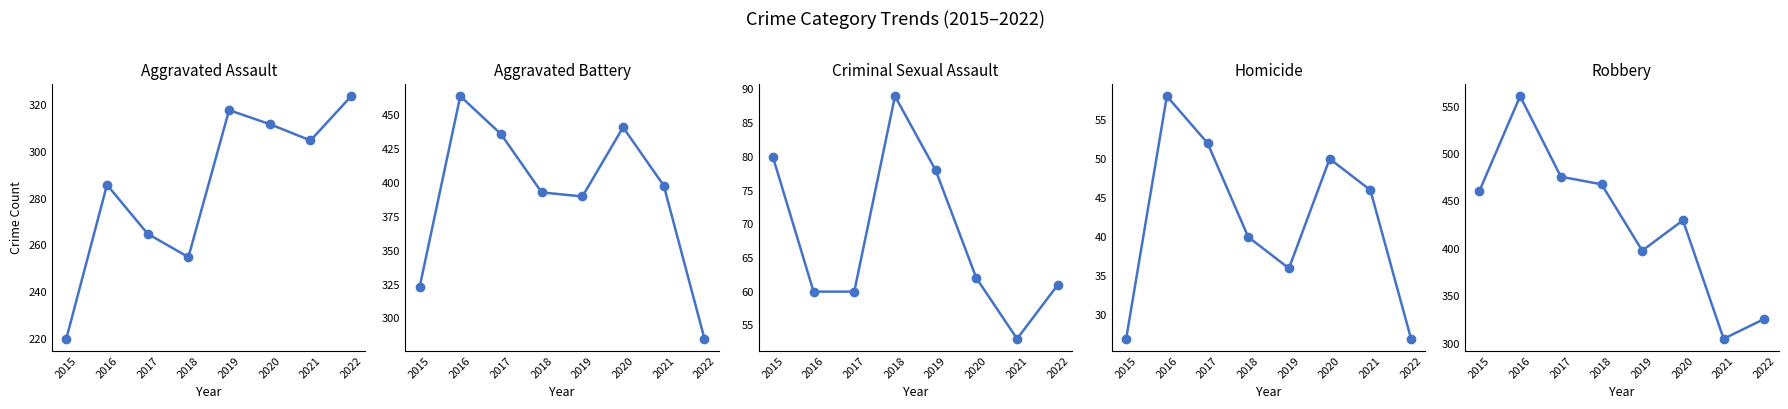

What are all the series names shown in the legend?

Aggravated Assault, Aggravated Battery, Criminal Sexual Assault, Homicide, Robbery